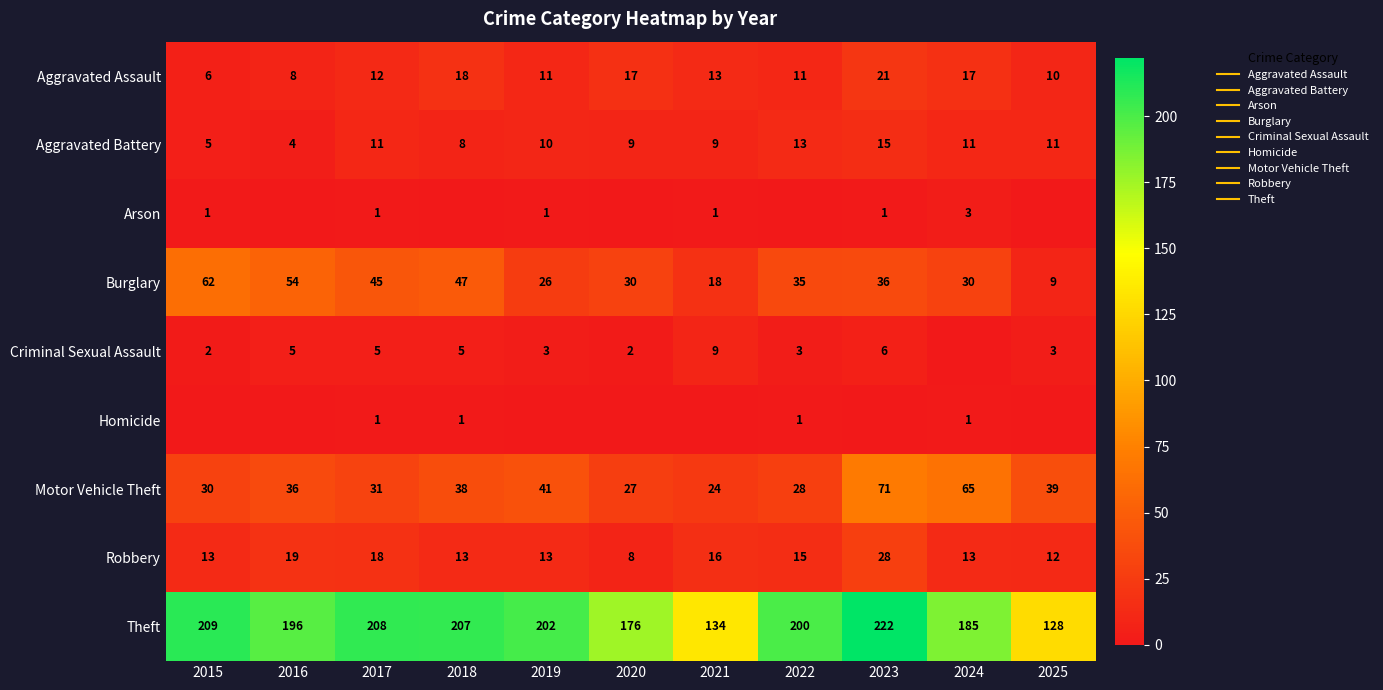

What is the difference between the maximum and minimum values in the Arson series?

3